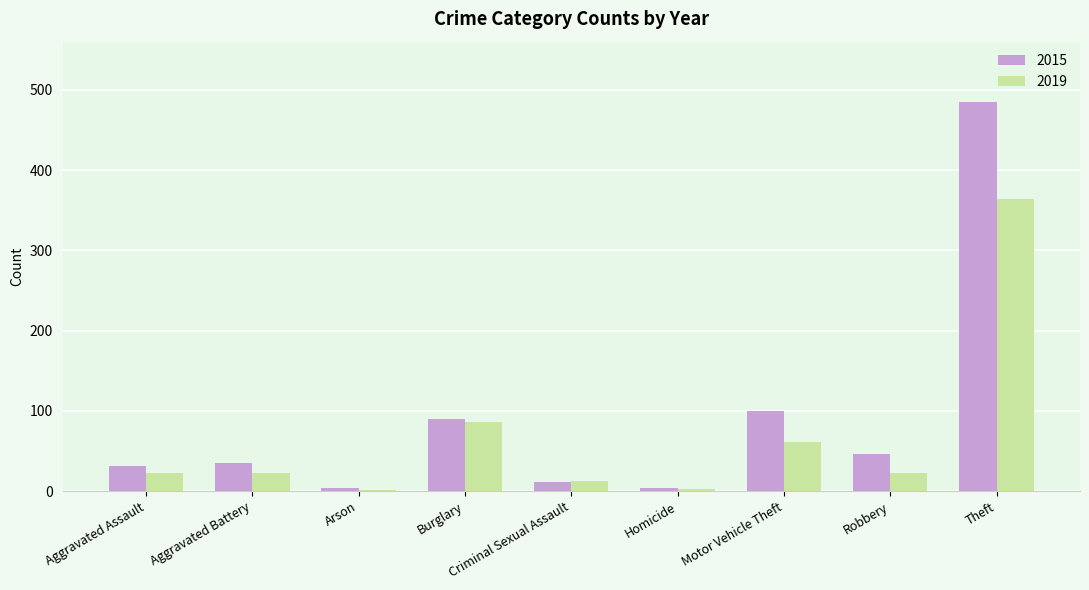

What value does the 2019 series have at Theft, to the nearest 5?

365